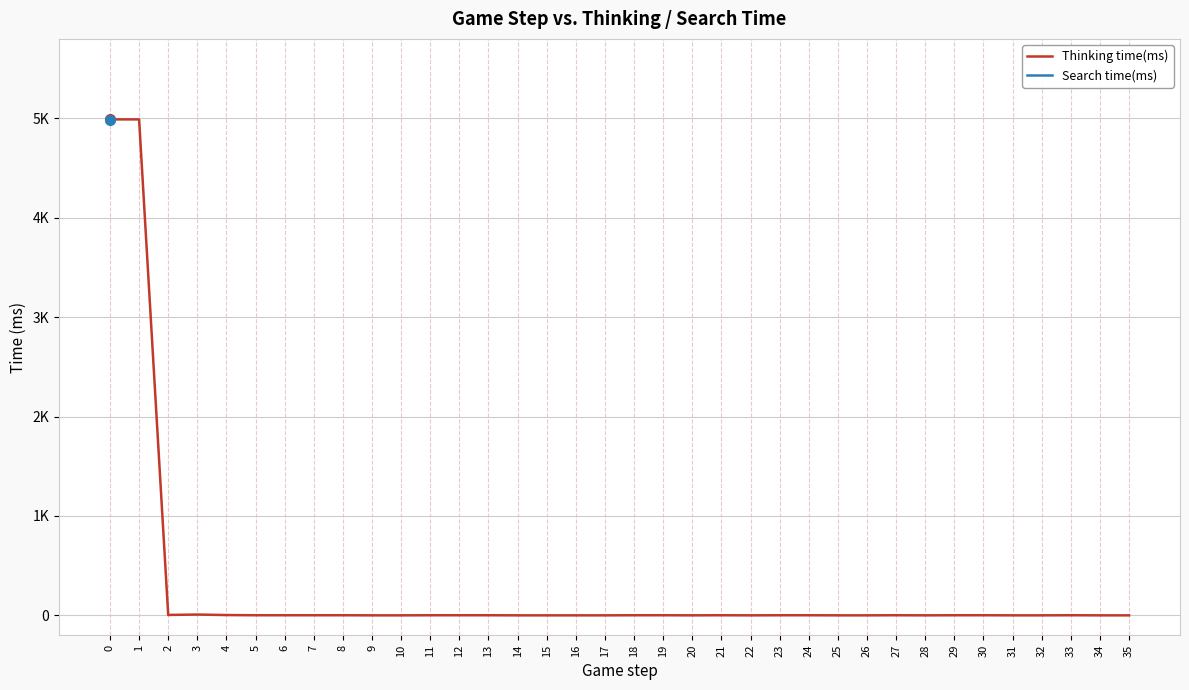

At which label does Thinking time(ms) reach its minimum?

9